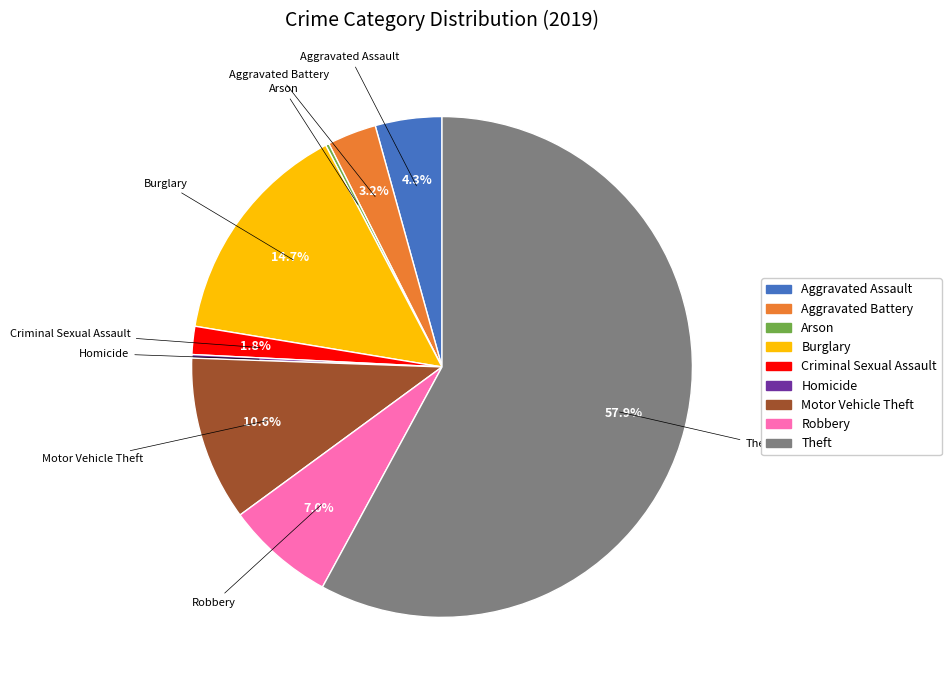

To the nearest percent, what percentage of the pie is Burglary?

15%